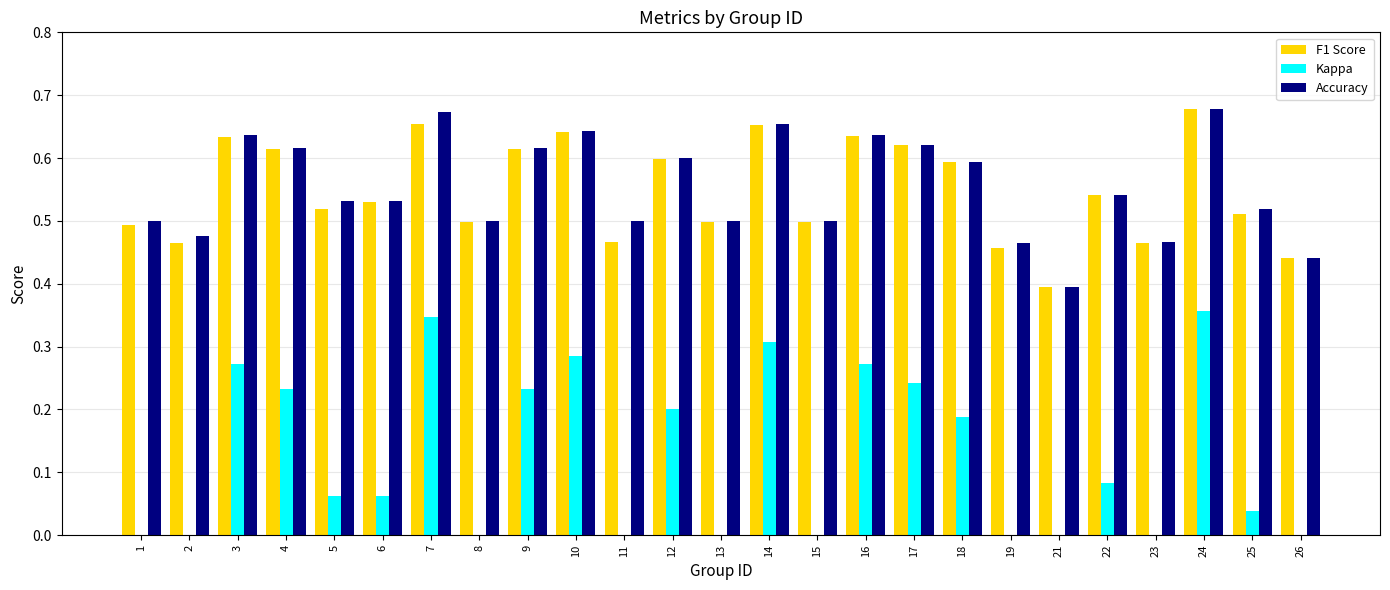

How many bars are there in total?

75